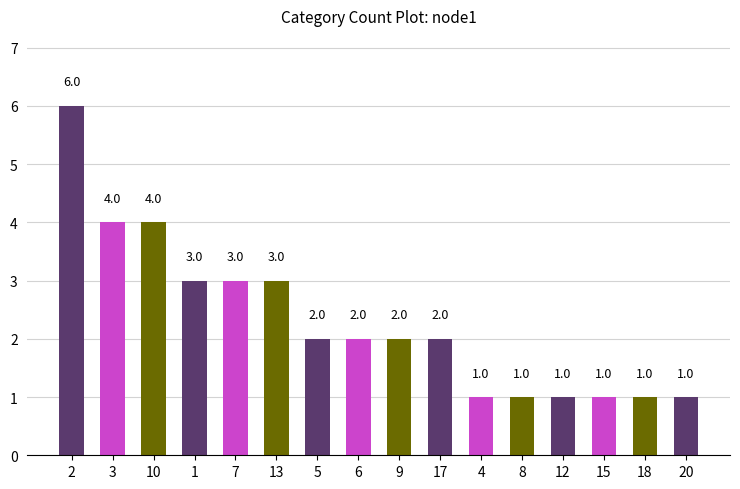

Count the number of data series in this chart.

1